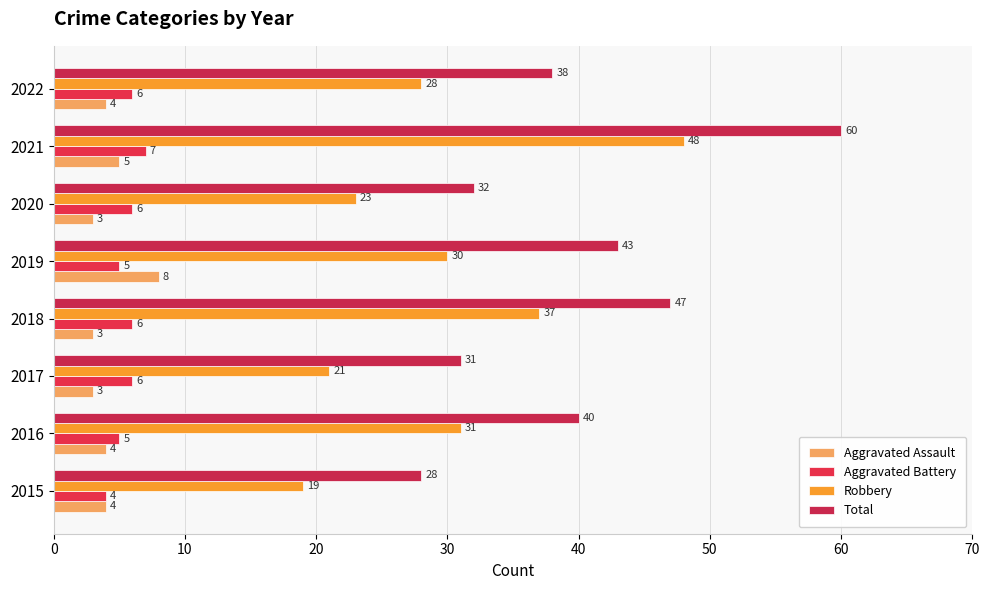

How many bars are there in each group?

4